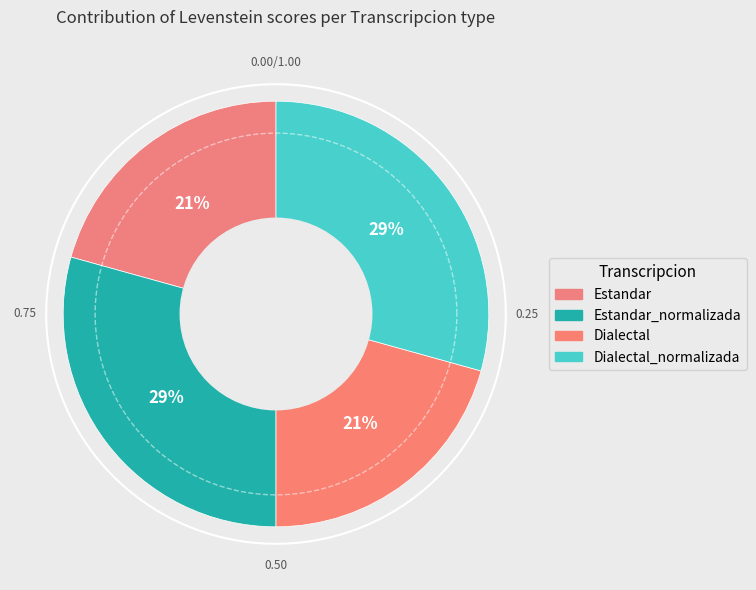

Which has a higher value, Estandar or Dialectal_normalizada?

Dialectal_normalizada